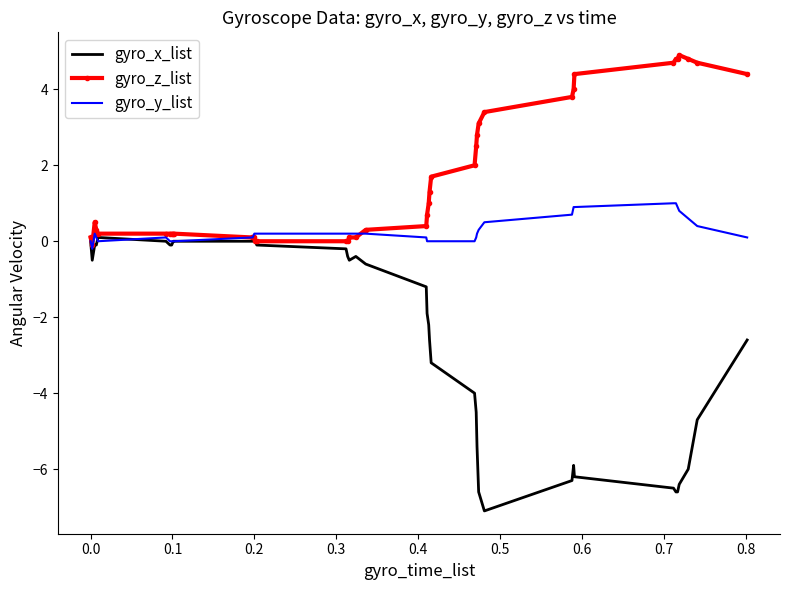

What is the smallest value displayed?

-7.1